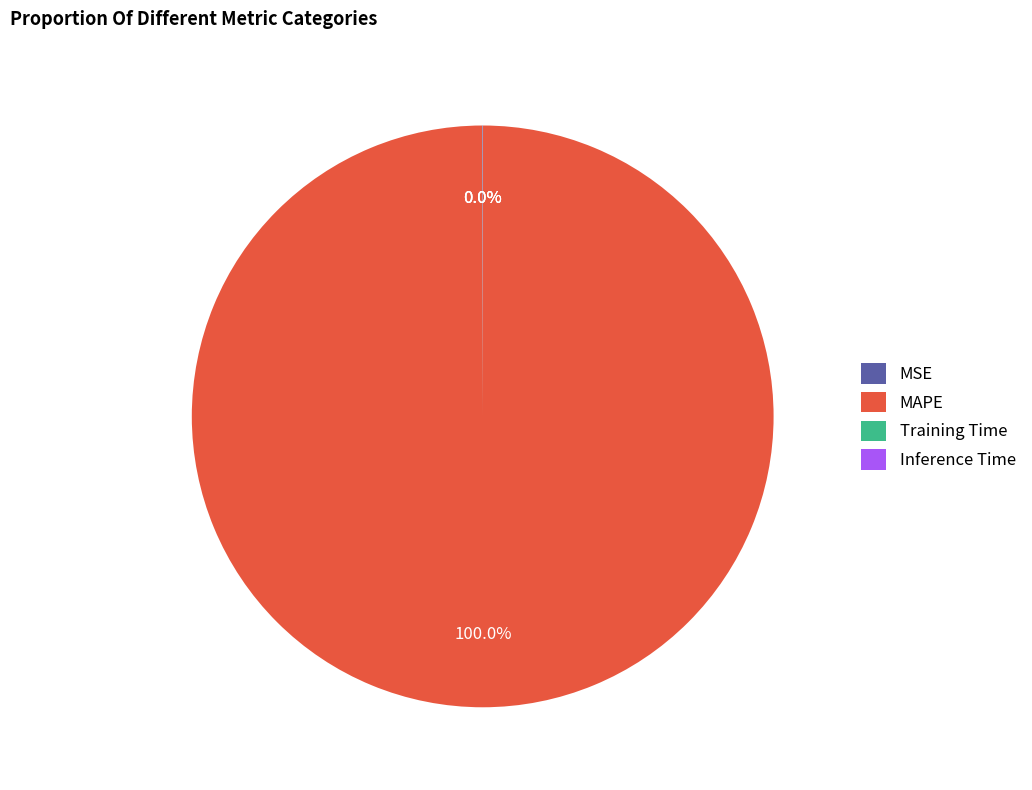

Is there any slice that represents more than half of the pie?

Yes